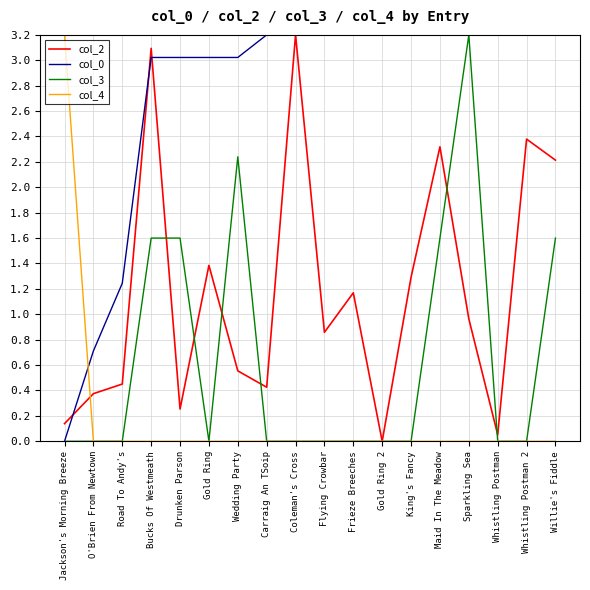

At how many categories does at least one series exceed 2?

16